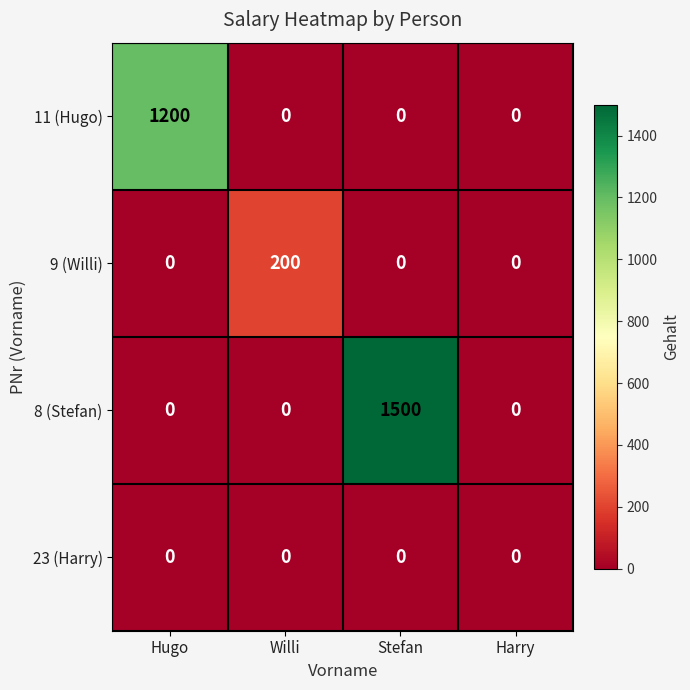

Count the number of categories in the chart.

4